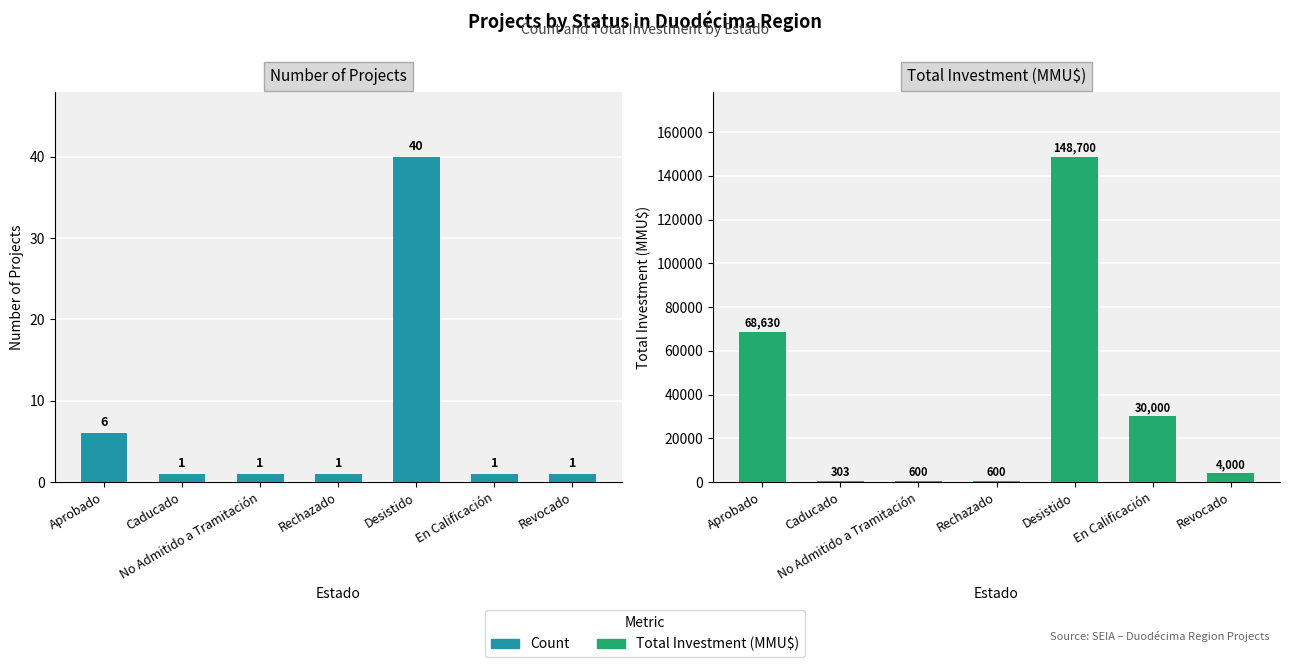

Reading right to left, transcribe all the data shown in this chart.

Count: 1	1	40	1	1	1	6
Total Investment (MMU$): 4000	30000	148700	600	600	303	68630